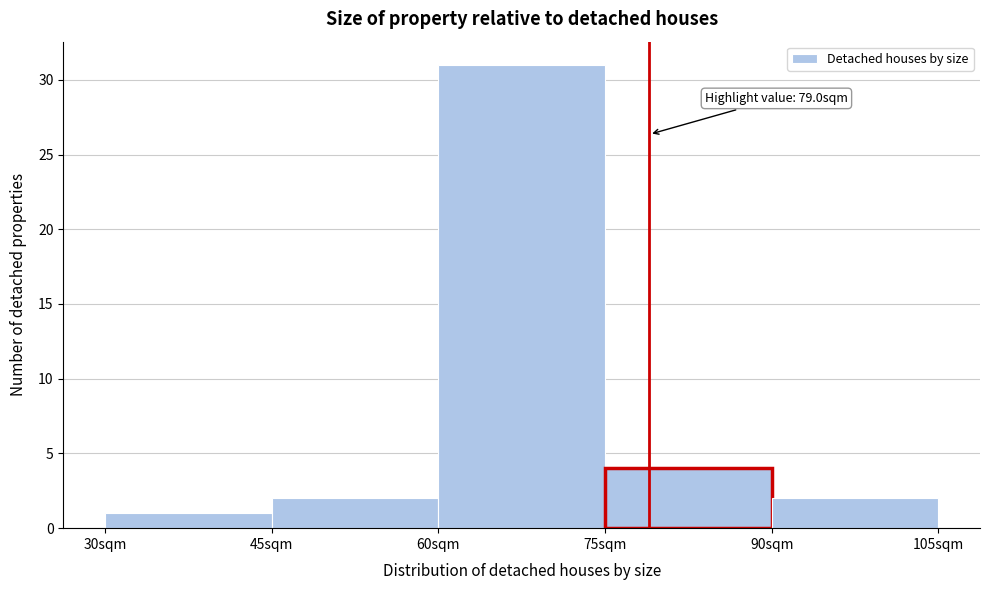

Over which range of the x-axis is the bar tallest?

60 to 75